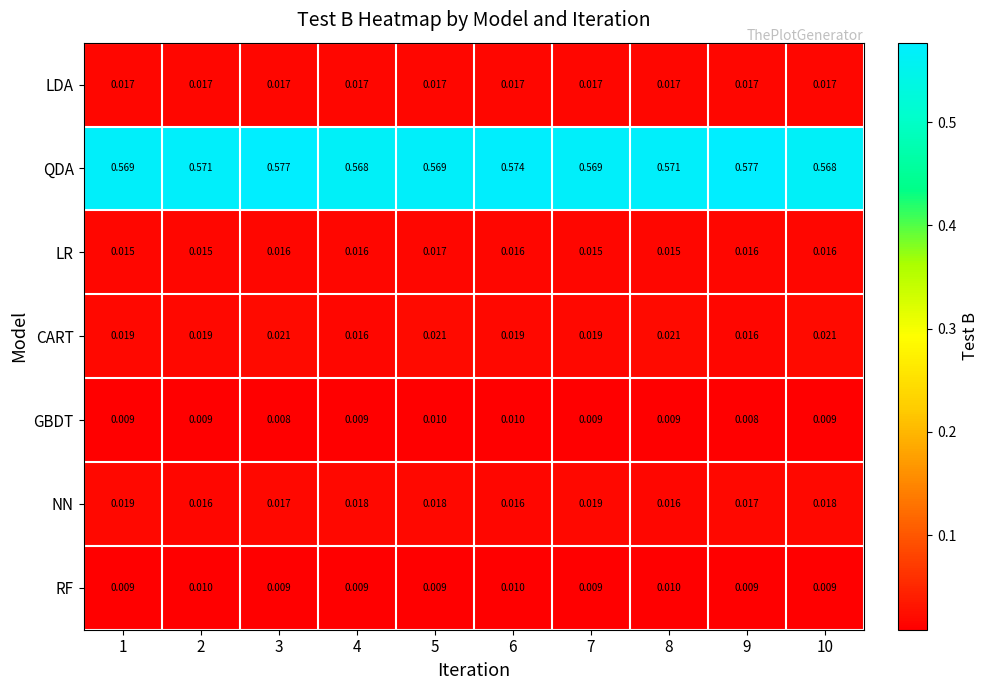

Which series changed the most between 2 and 10?

QDA